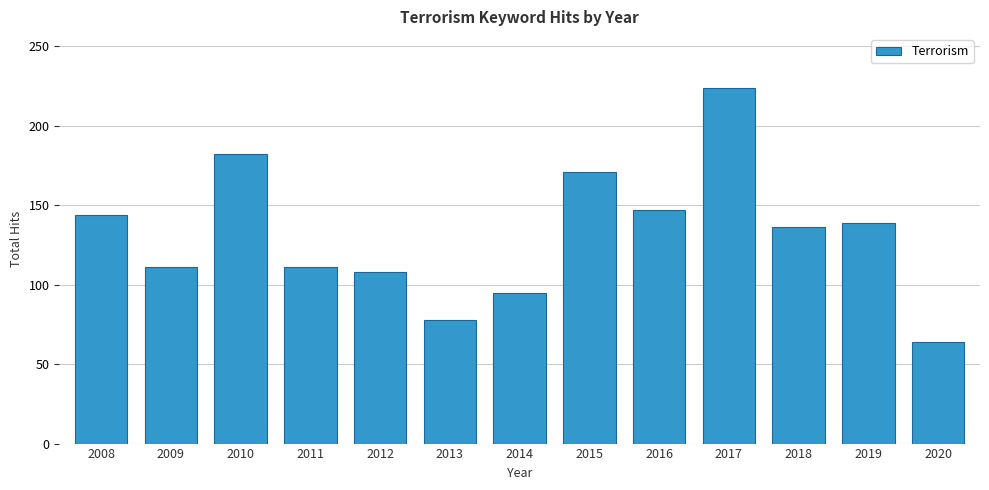

Which label corresponds to the largest value in the chart?

2017